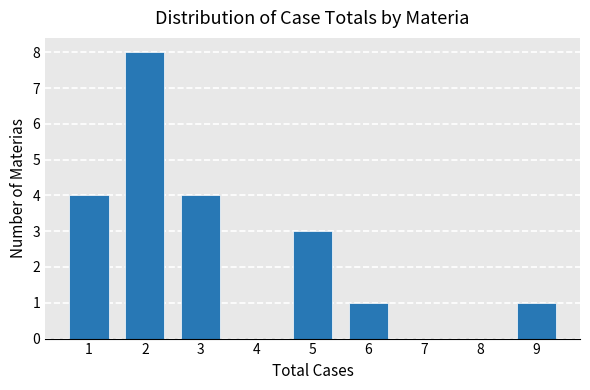

Reading left to right, extract all data points from this chart.

1=4	2=8	3=4	4=0	5=3	6=1	7=0	8=0	9=1